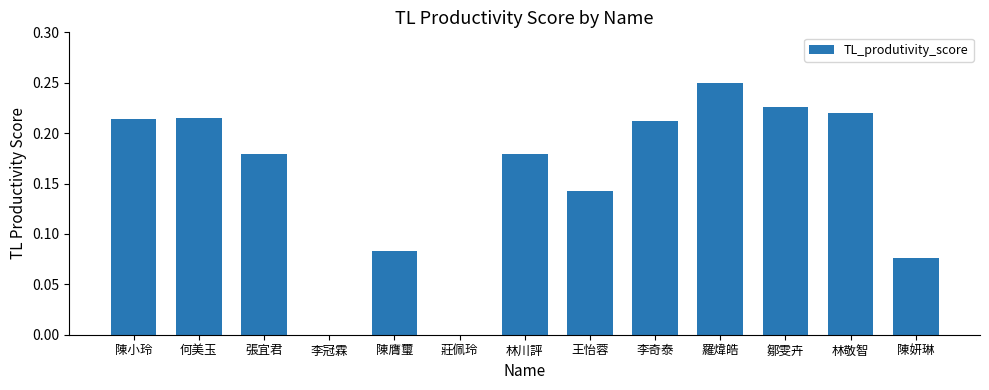

What is the sum of all values?

2.0